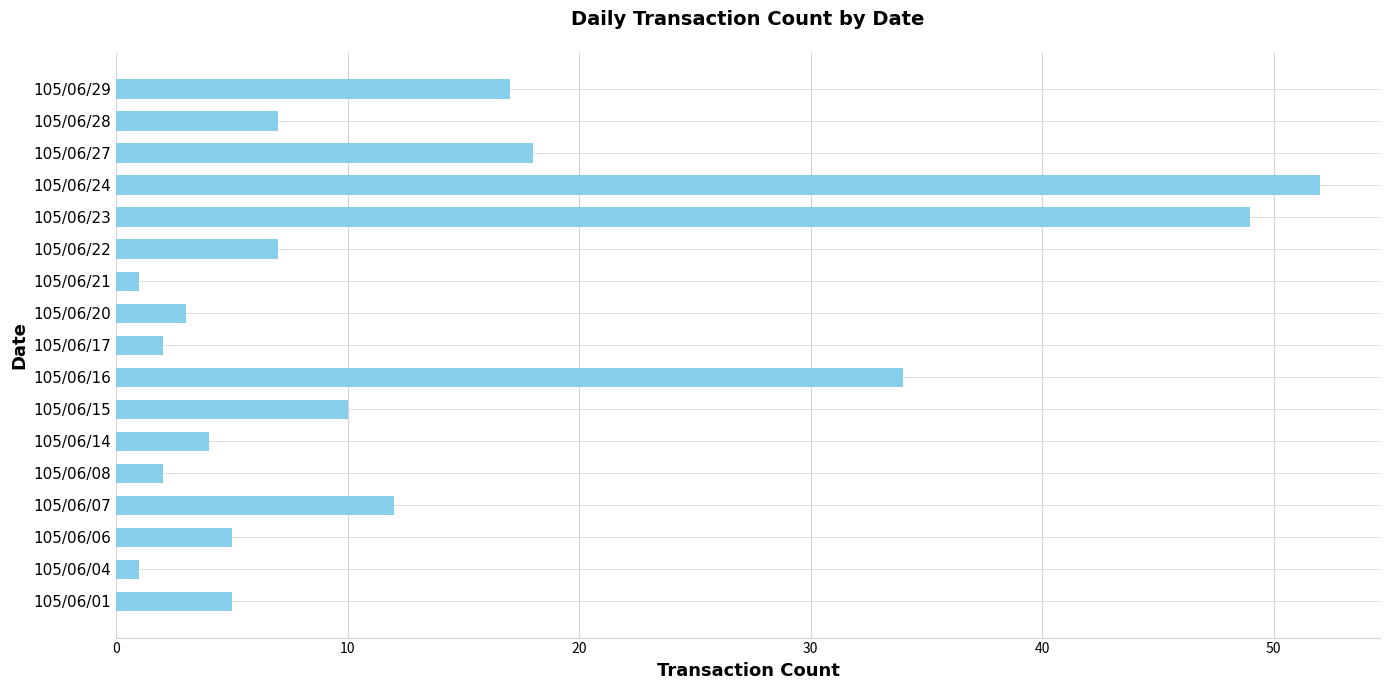

What is the minimum value shown in the chart?

1